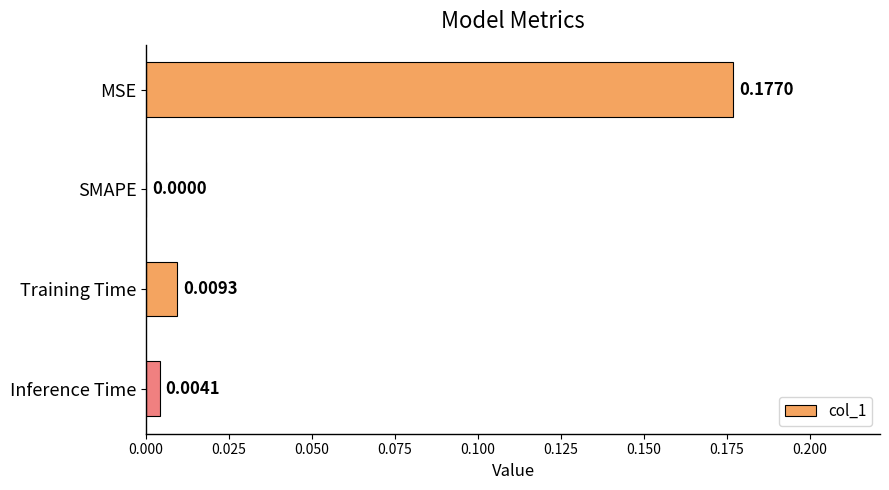

Which has a higher value, Inference Time or Training Time?

Training Time